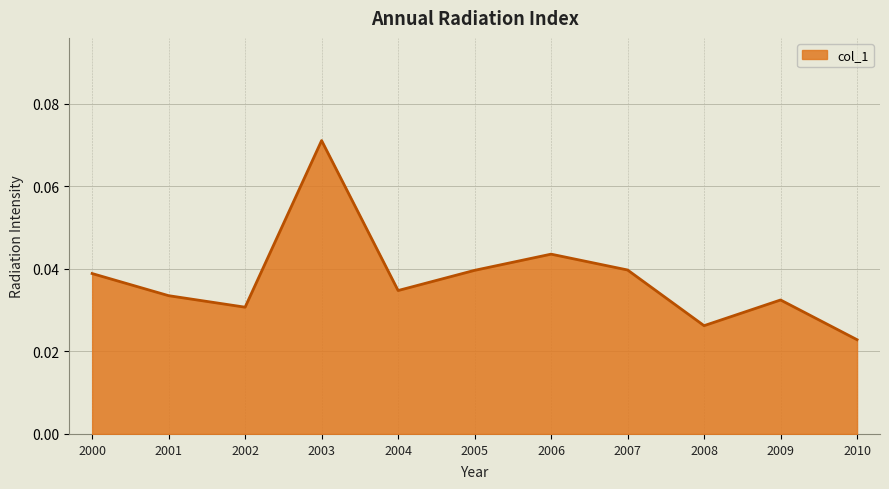

Which has a higher value, 2004 or 2009?

2004